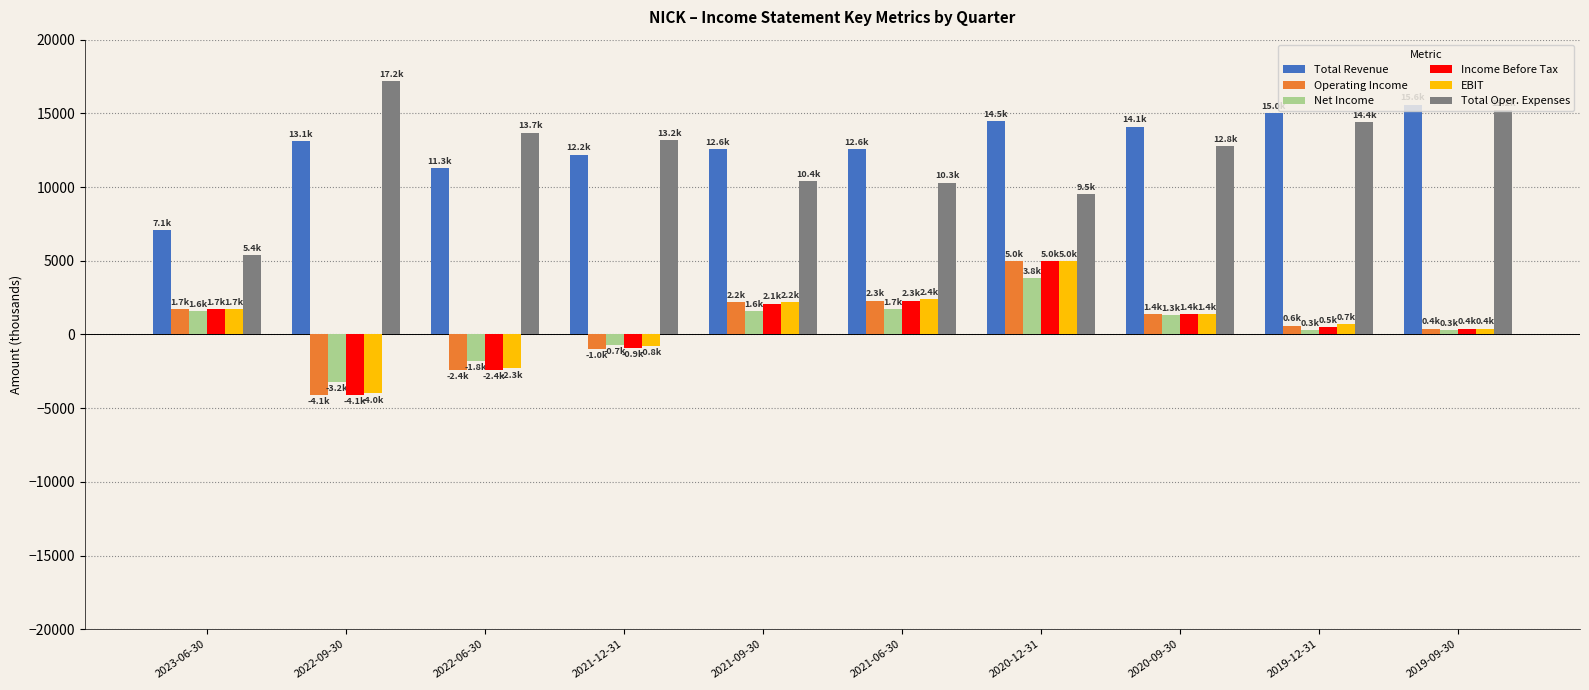

Is it true that Total Revenue equals 7100 at 2023-06-30?

True